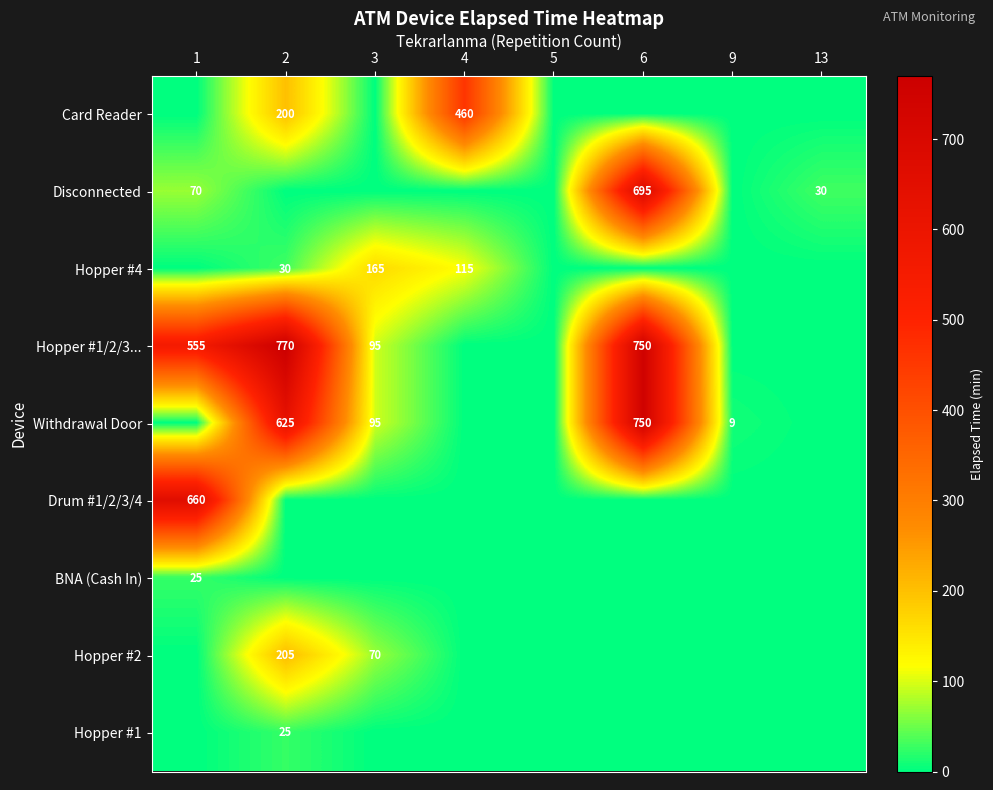

What is the sum of the Withdrawal Door values at 3 and 9?

104